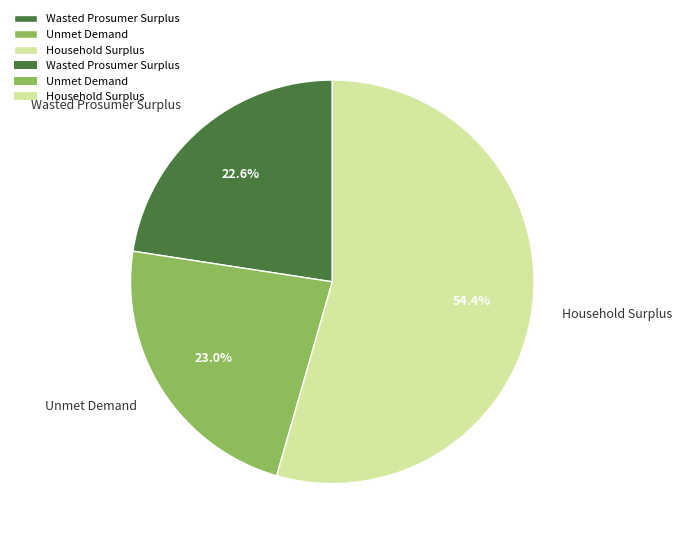

What percentage is the Wasted Prosumer Surplus slice, to the nearest percent?

23%